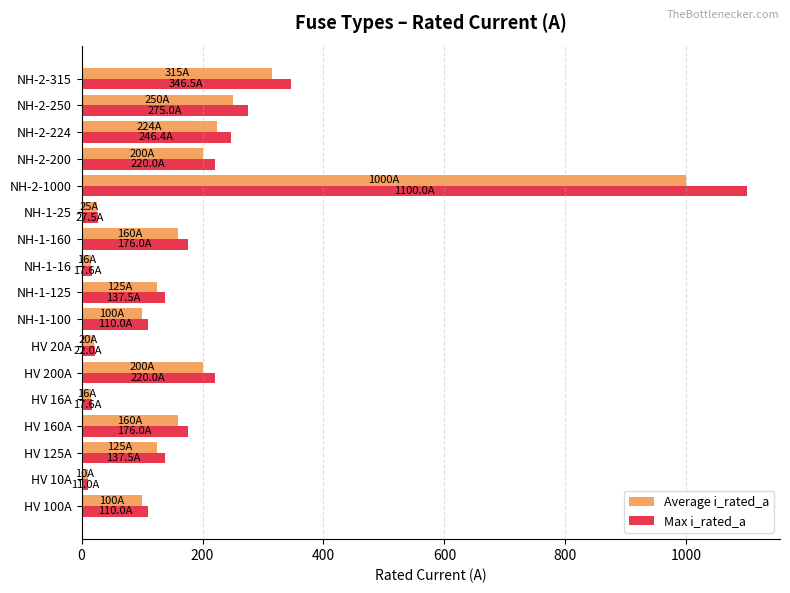

Which category has the highest value in the Max i_rated_a series?

NH-2-1000